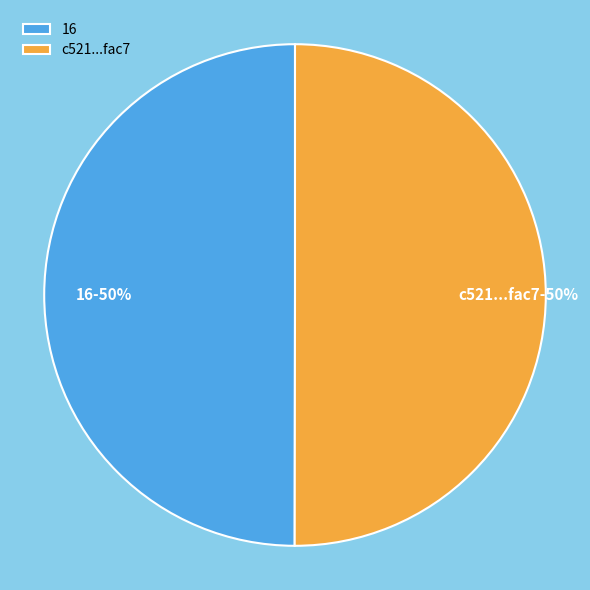

What is the ratio of the value at 16 to the value at c521...fac7?

1.0